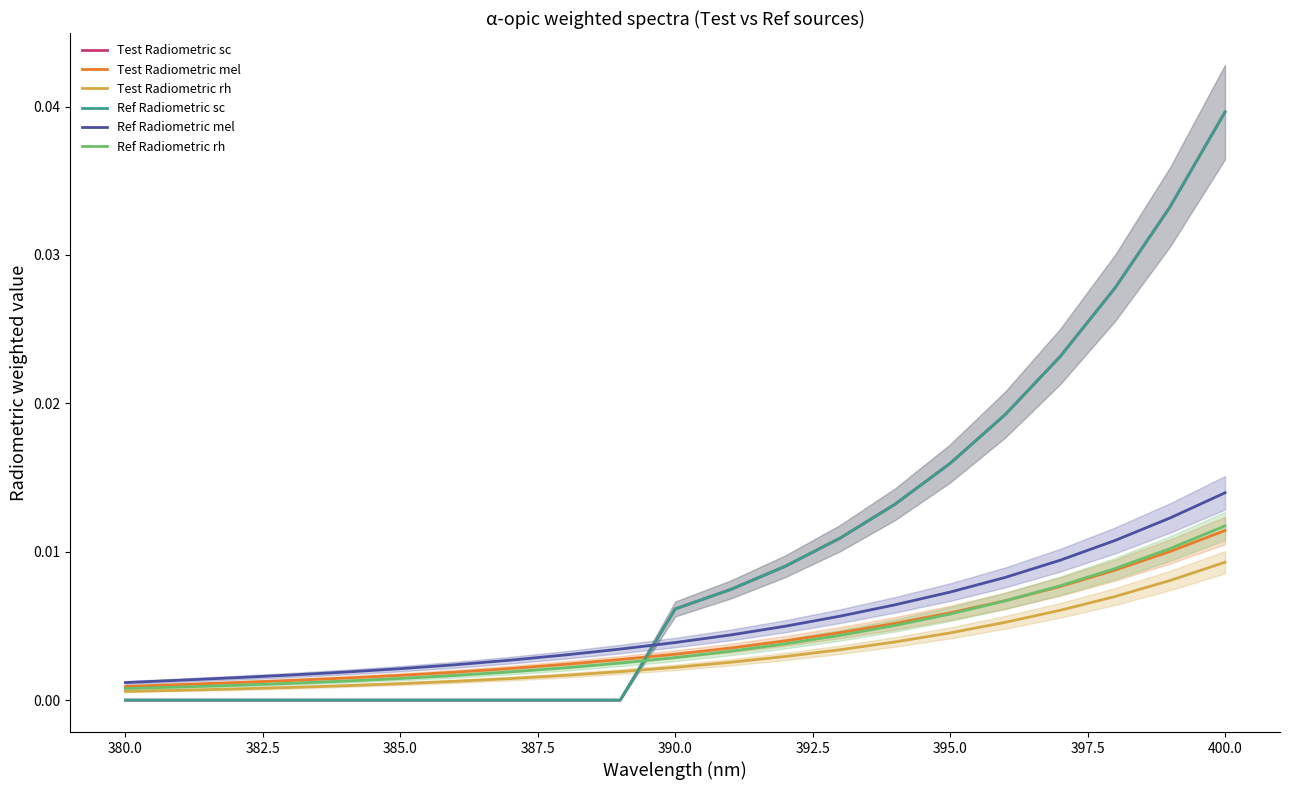

How many lines are shown in the chart?

6